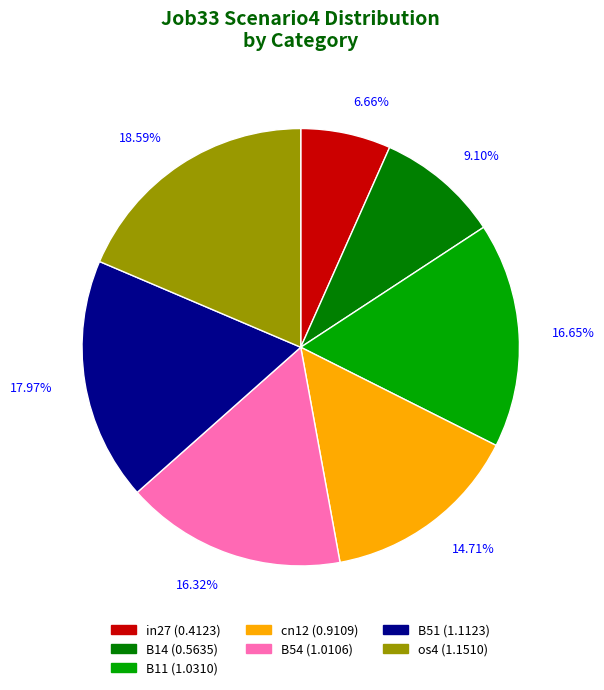

Count the number of slices in the pie.

7